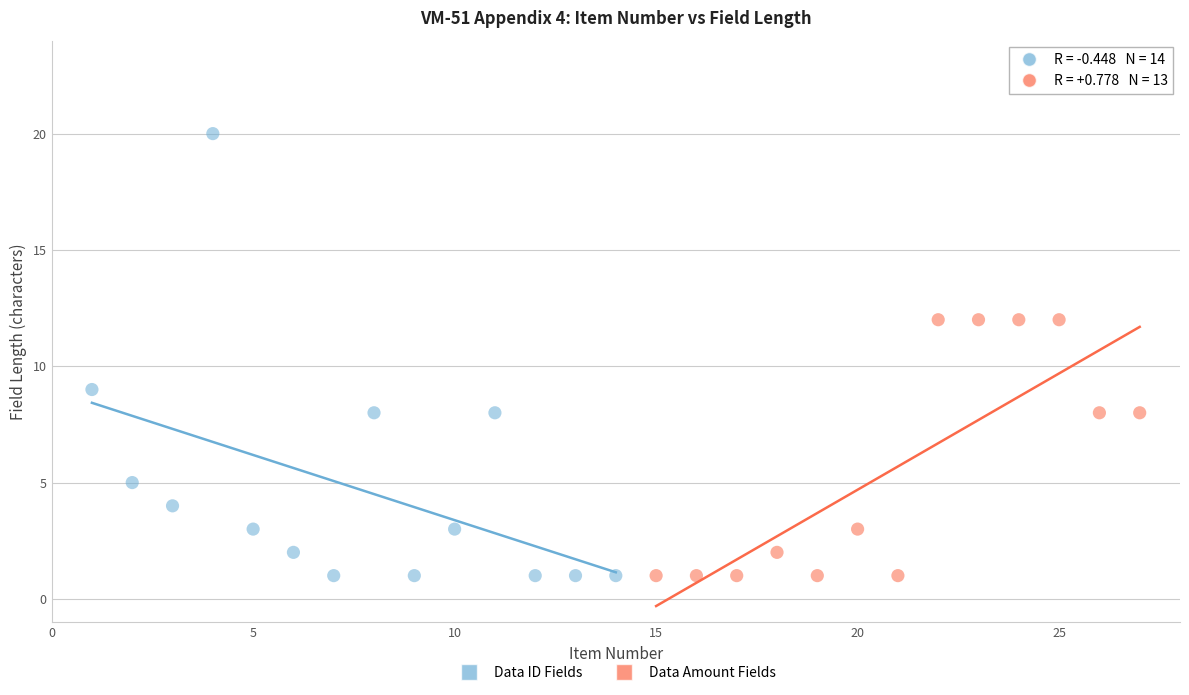

Which series has the largest Y range (max minus min)?

Data ID Fields